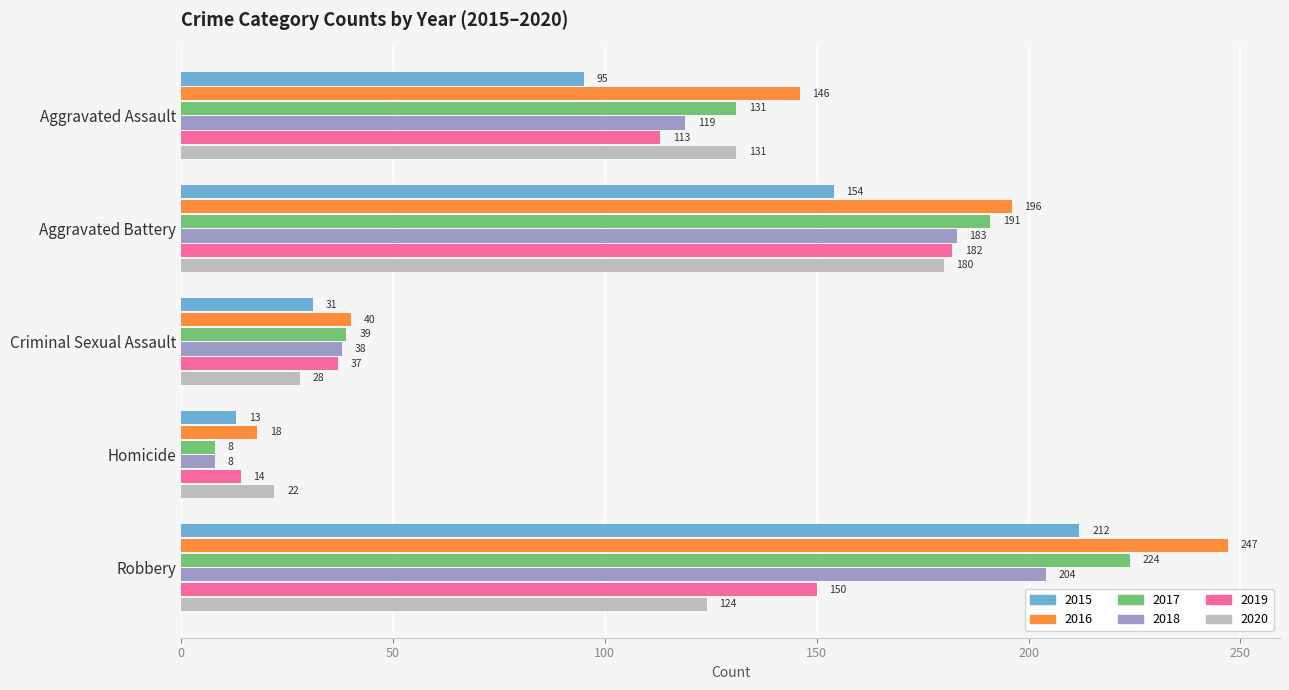

Where is 2018 nearest to the value 106?

Aggravated Assault